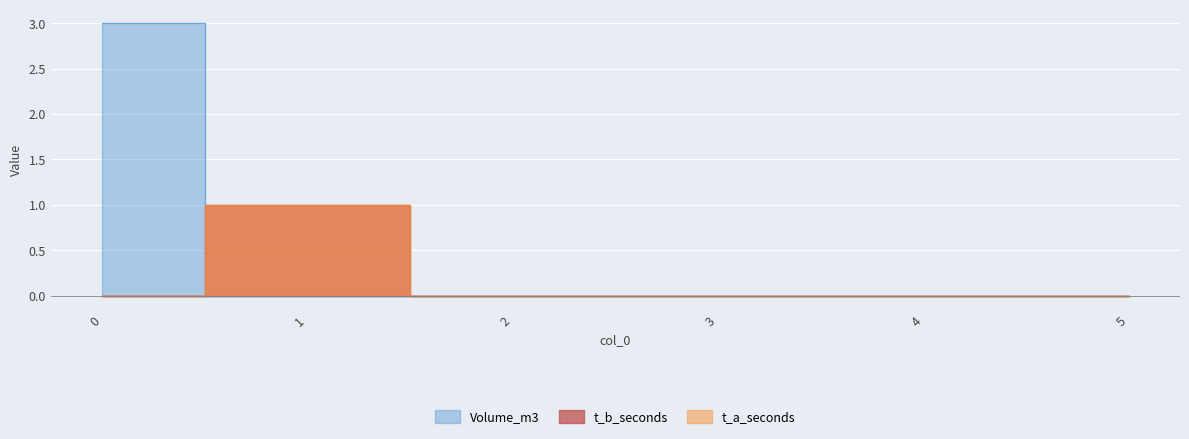

Rank the categories by t_b_seconds value from highest to lowest.

1, 0, 2, 3, 4, 5